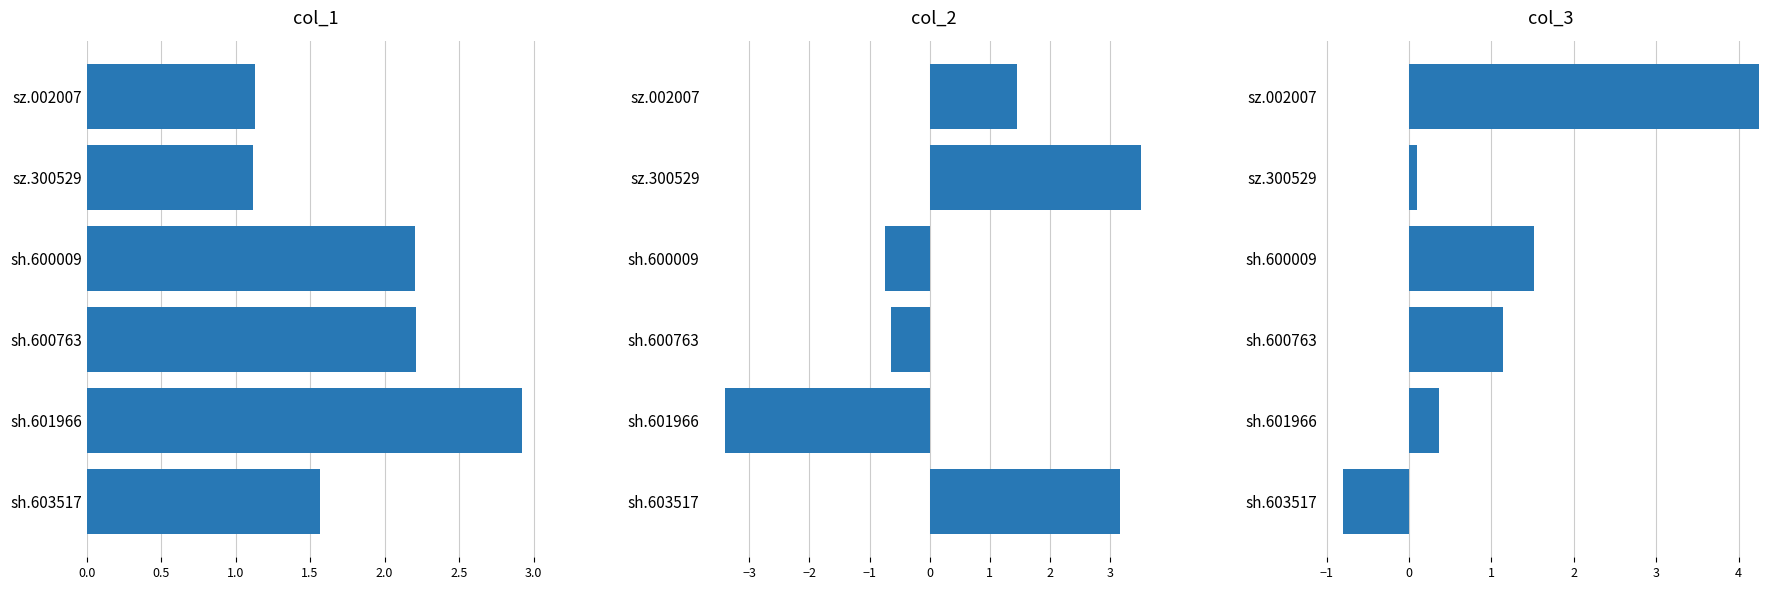

How many negative values does the col_2 series have?

3